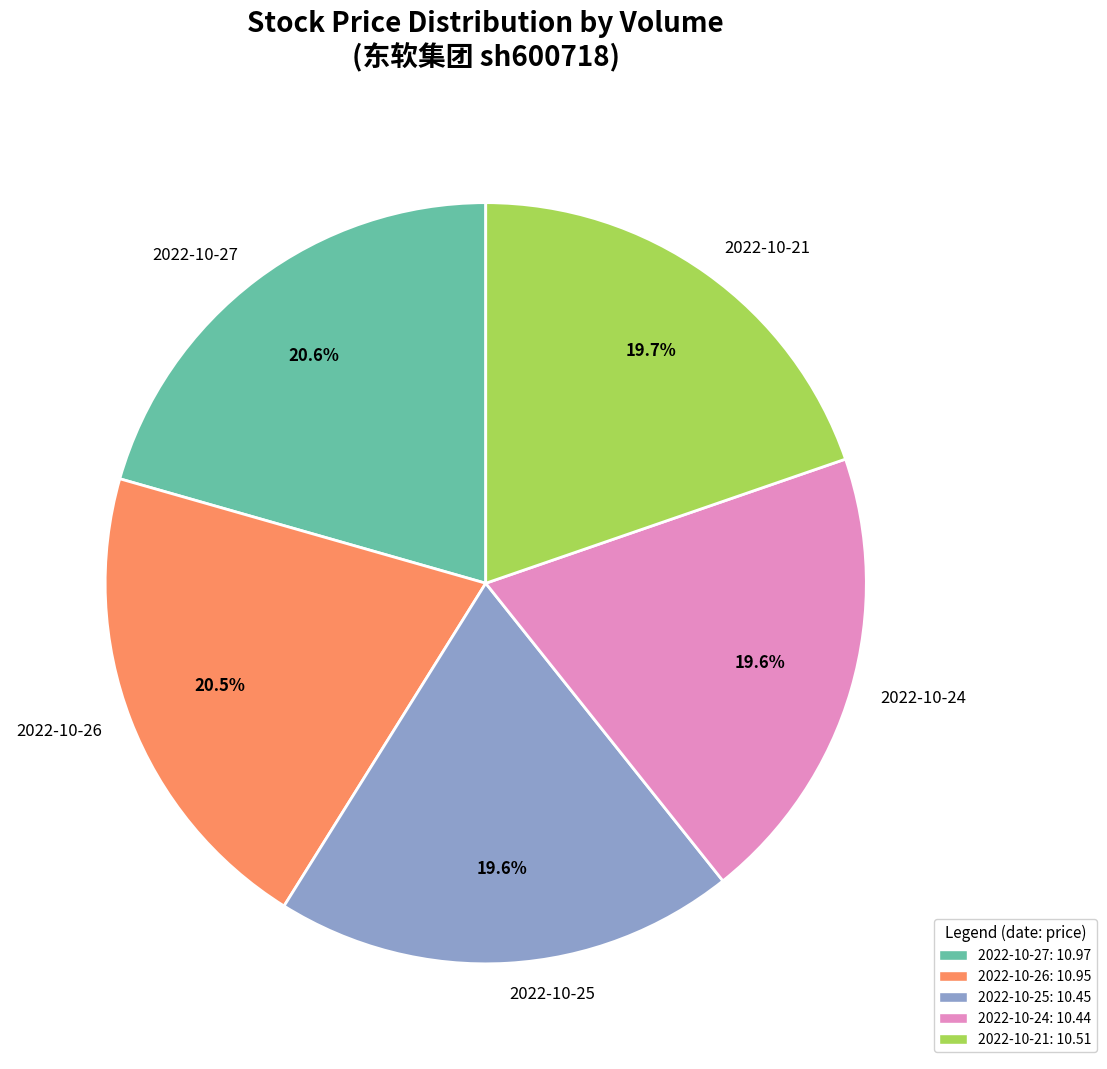

Is there any slice that represents more than half of the pie?

No